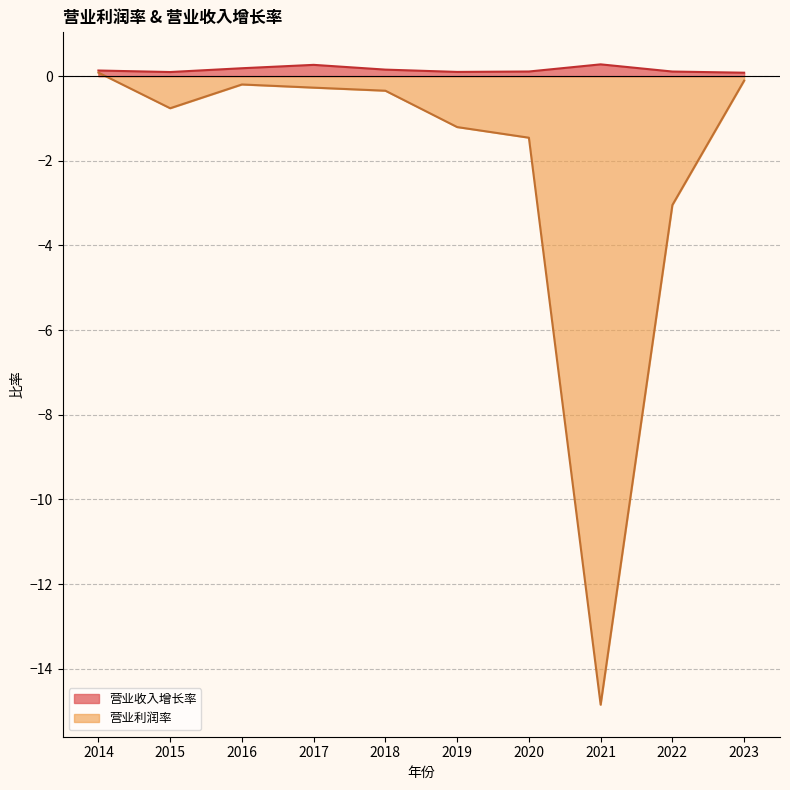

At which category does 营业利润率 reach its first local peak?

2016